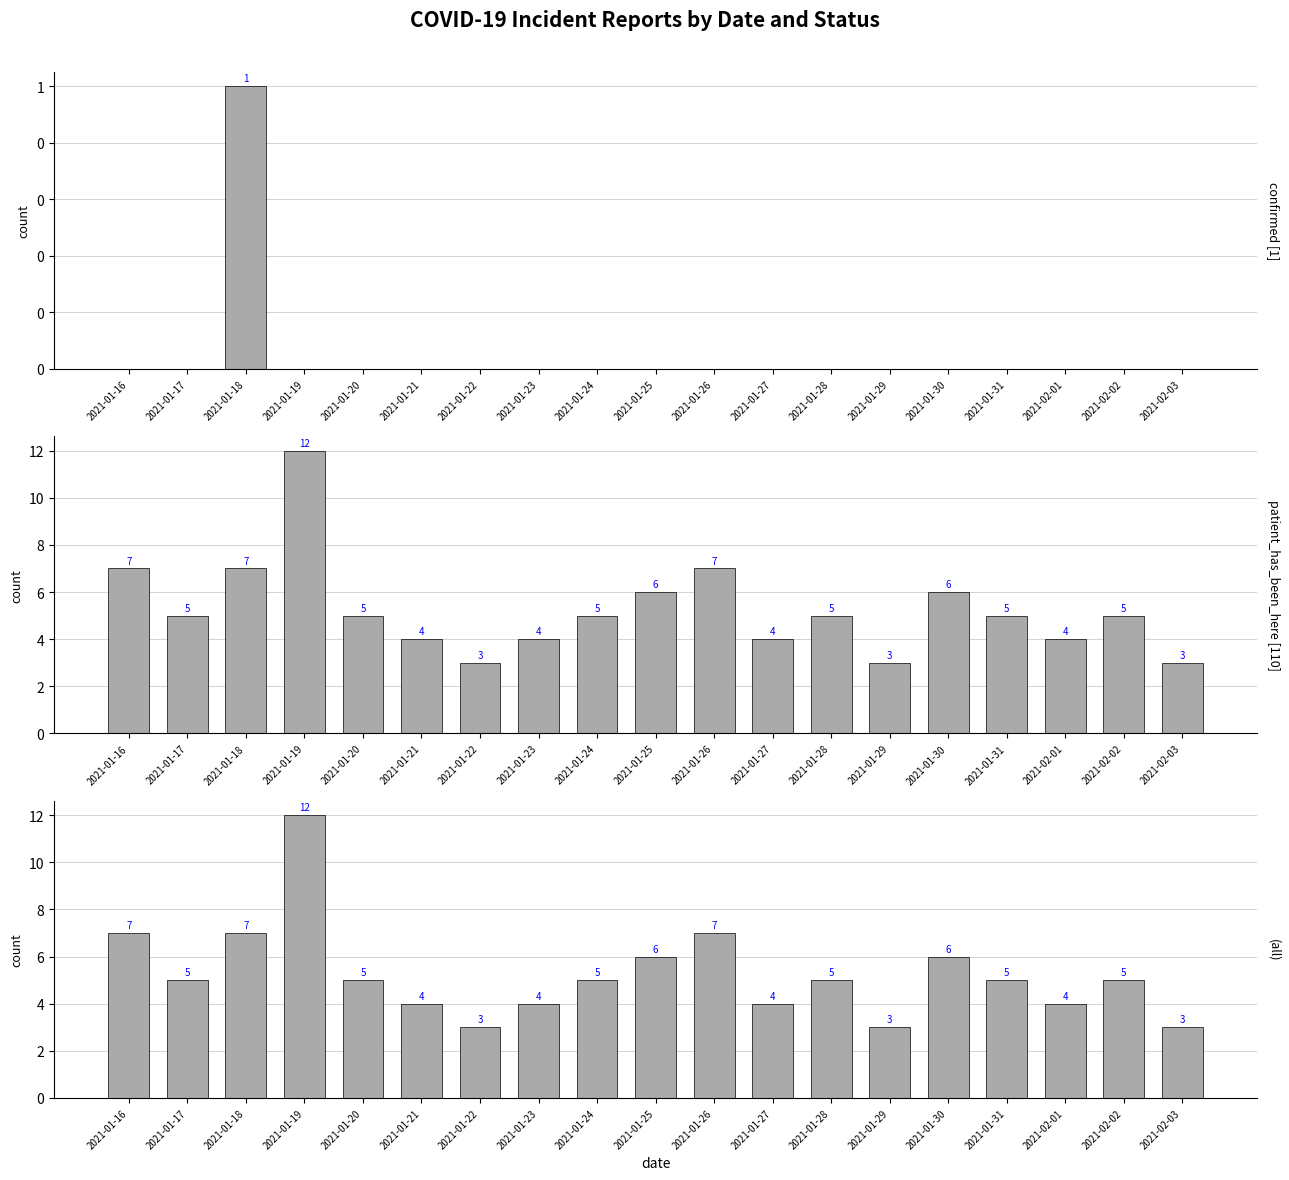

What is the value of the patient_has_been_here bar at the 4th from the left?

12